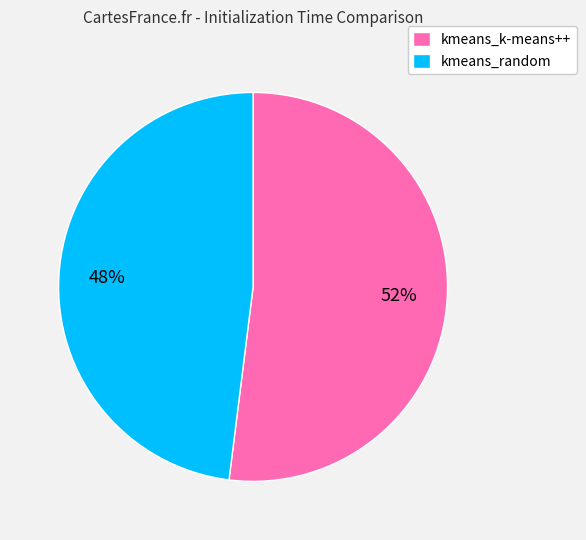

True or false: kmeans_k-means++ accounts for 52% of the total.

True